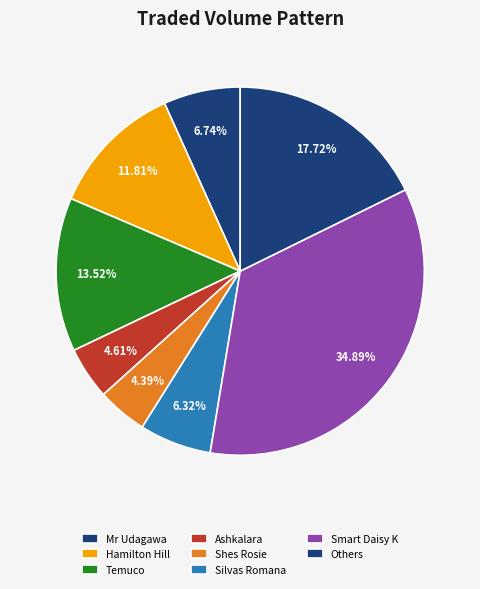

How many slices are in this pie chart?

8